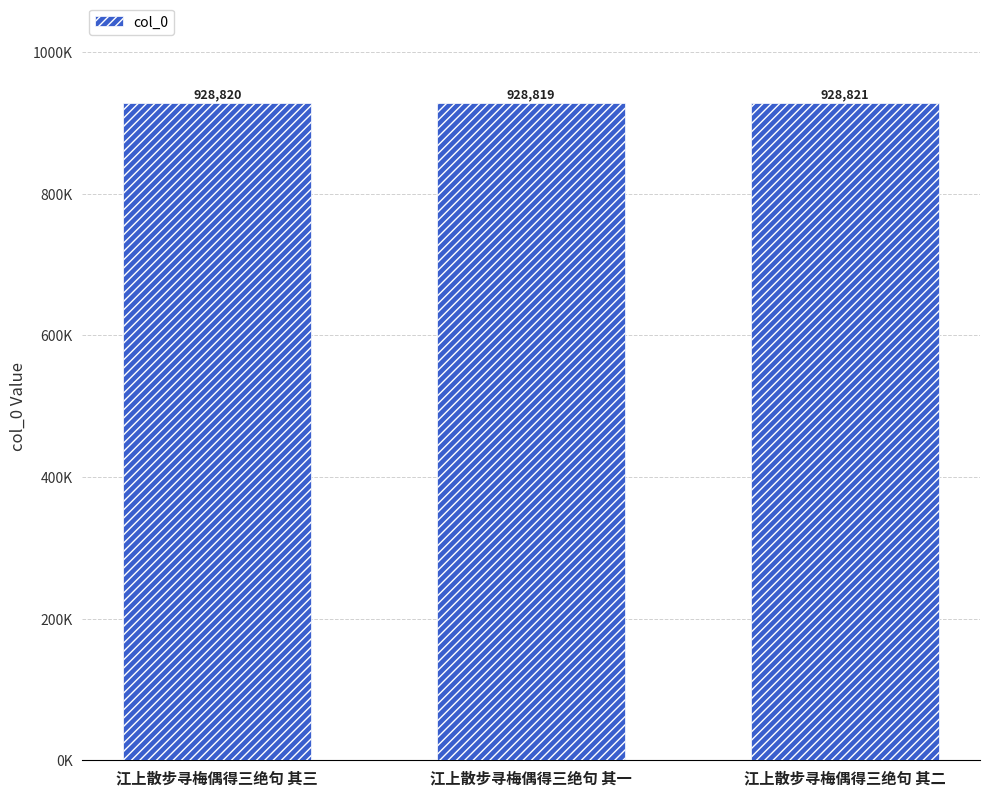

Approximately how many times larger is the value at 江上散步寻梅偶得三绝句 其一 compared to 江上散步寻梅偶得三绝句 其三?

1.0